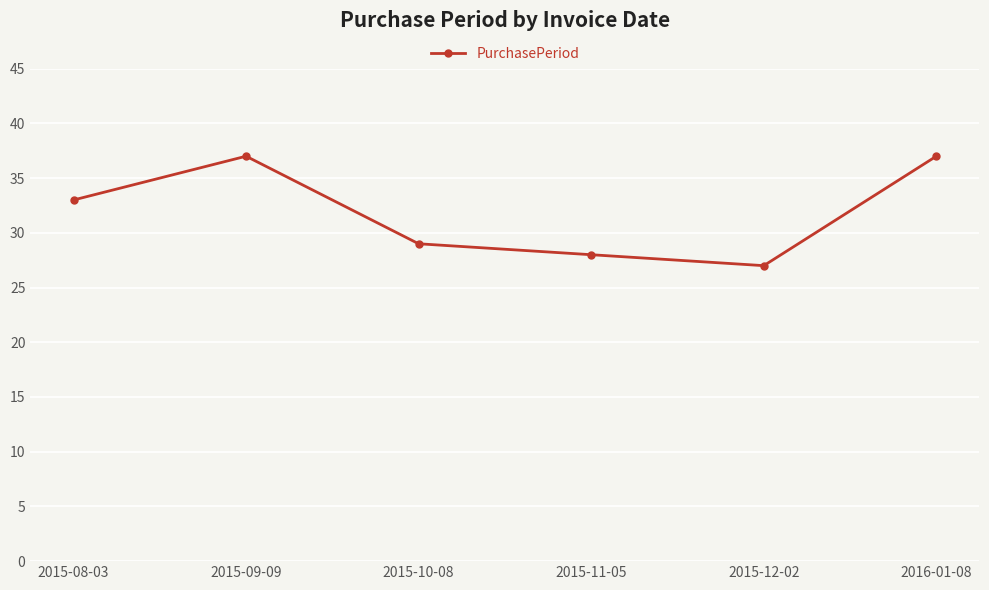

Where is the data nearest to the value 32?

2015-08-03